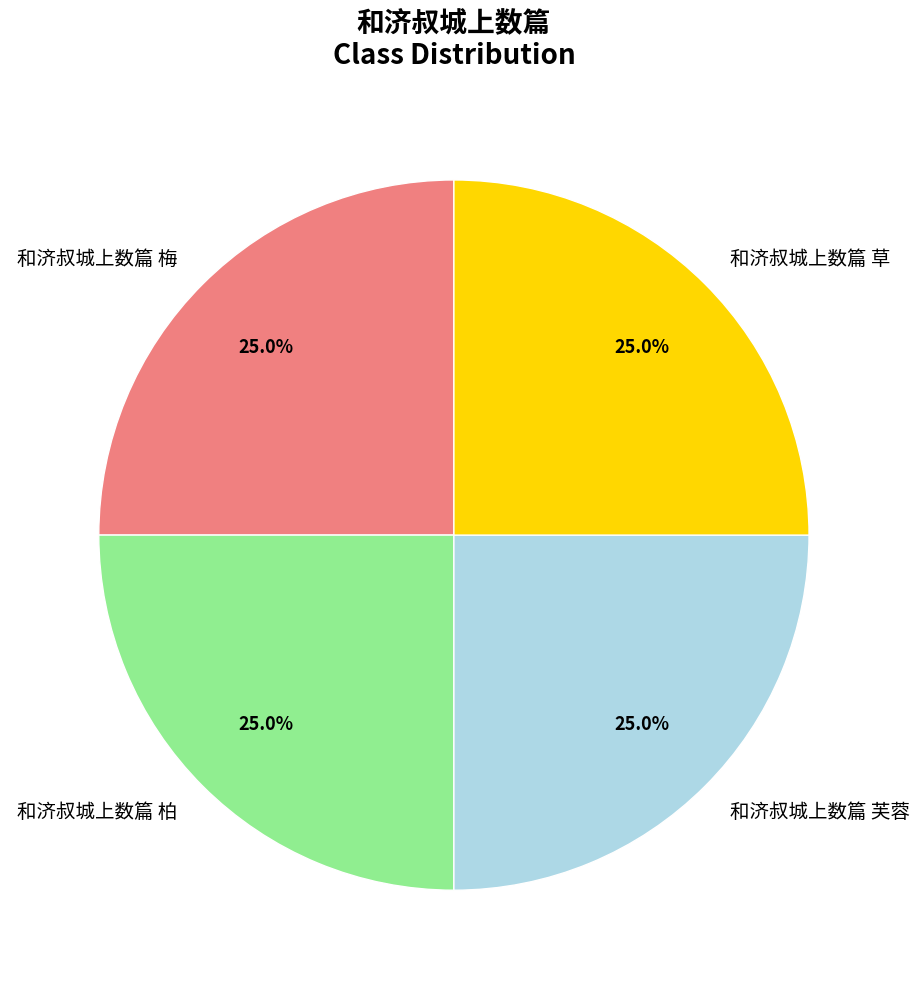

Is there a majority slice in this chart?

No